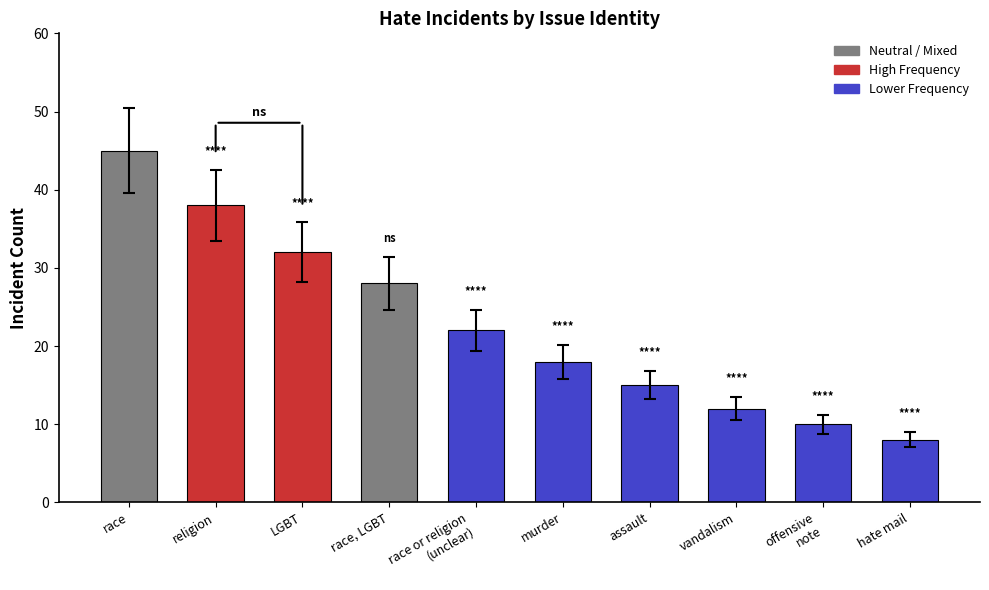

Where is the data nearest to the value 26?

race, LGBT